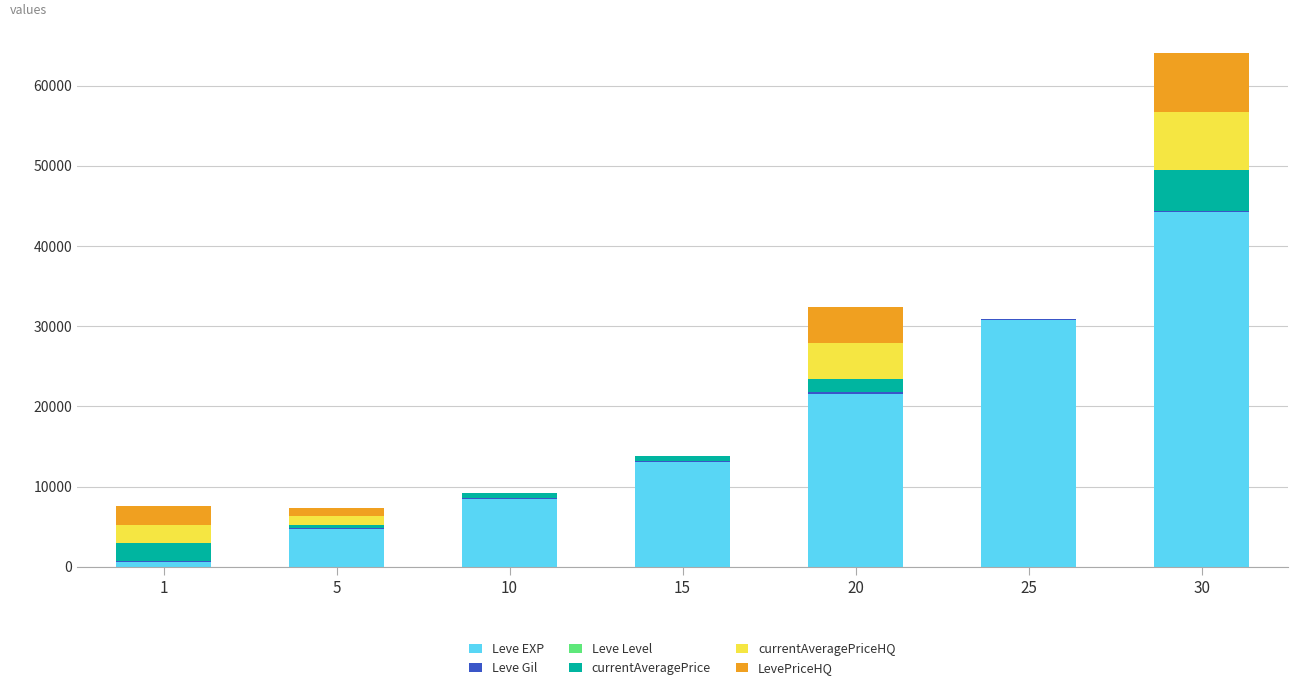

What is the maximum value for Leve EXP?

44230